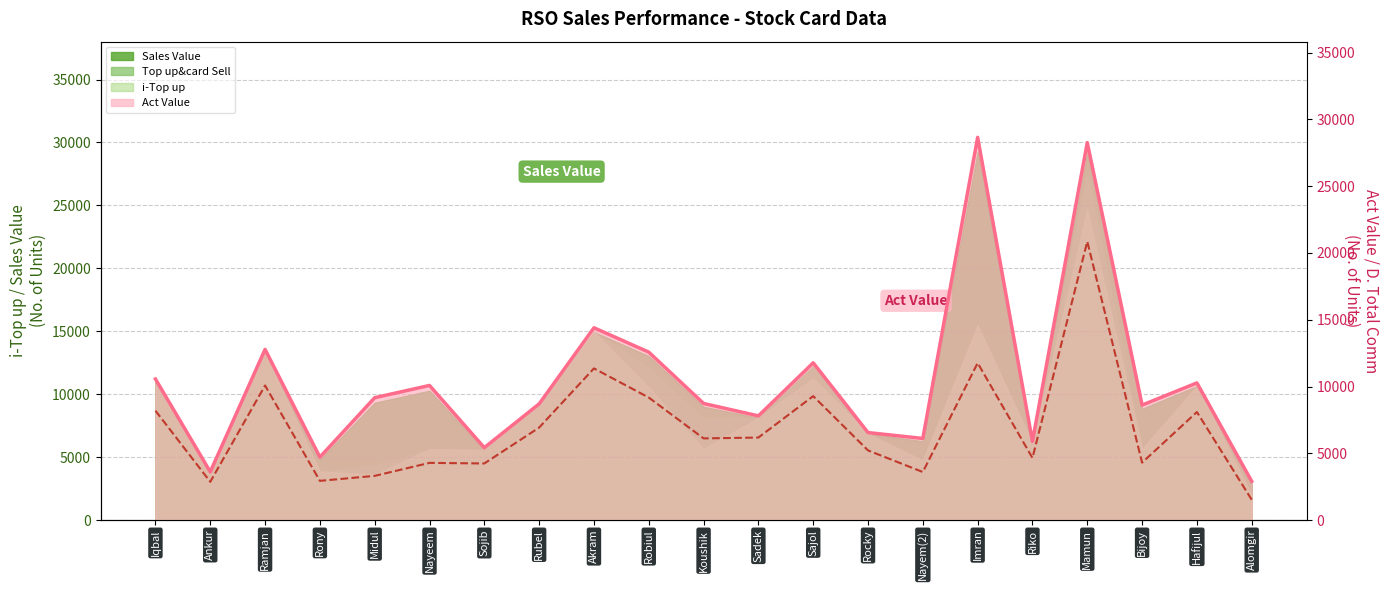

What is the difference between the second highest and second lowest values?

8898.1